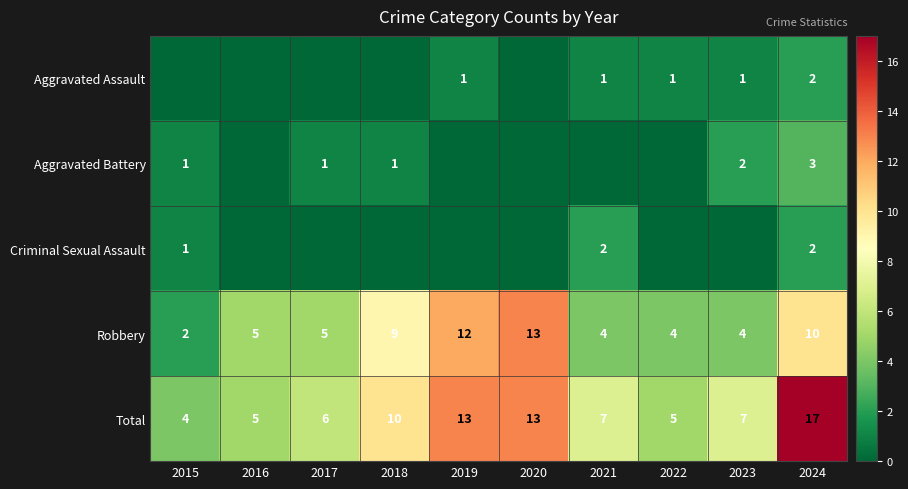

The Criminal Sexual Assault series shows 1 at 2021. True or false?

False